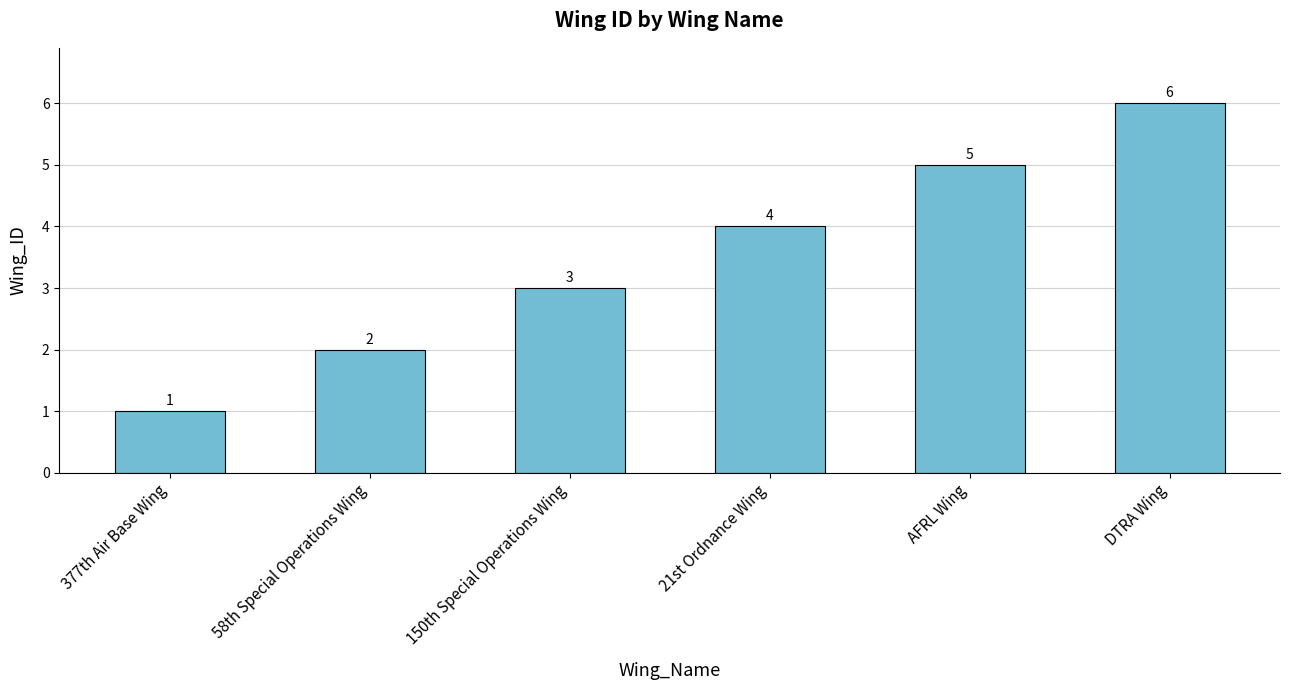

Which label corresponds to the largest value in the chart?

DTRA Wing